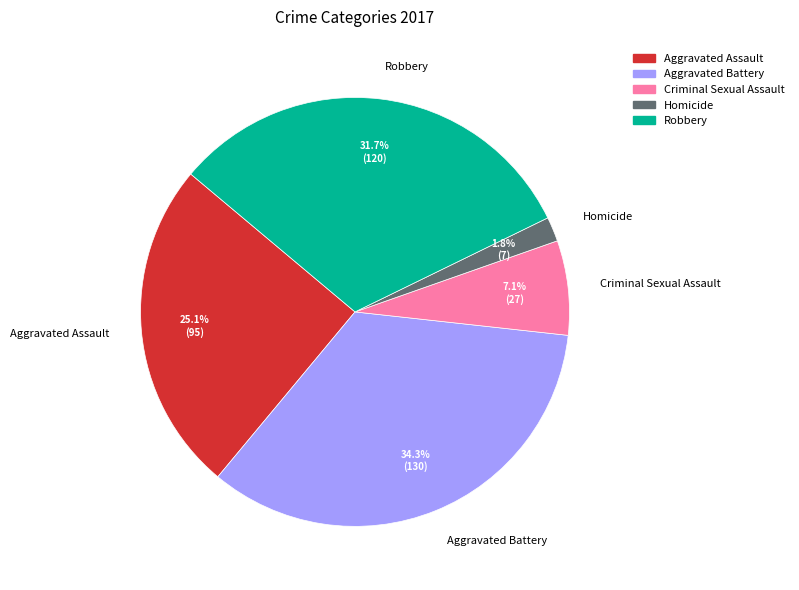

Is there a majority slice in this chart?

No